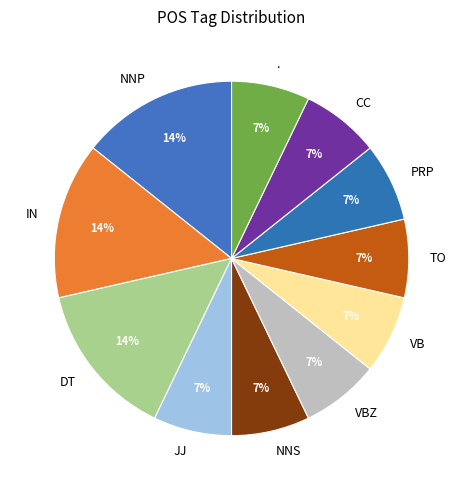

Do IN and NNP together represent more than half of the pie?

No